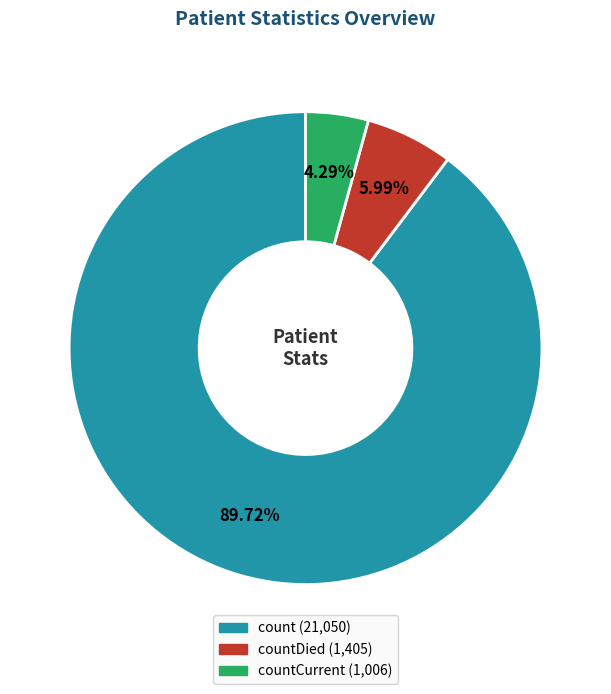

Is there a majority slice in this chart?

Yes